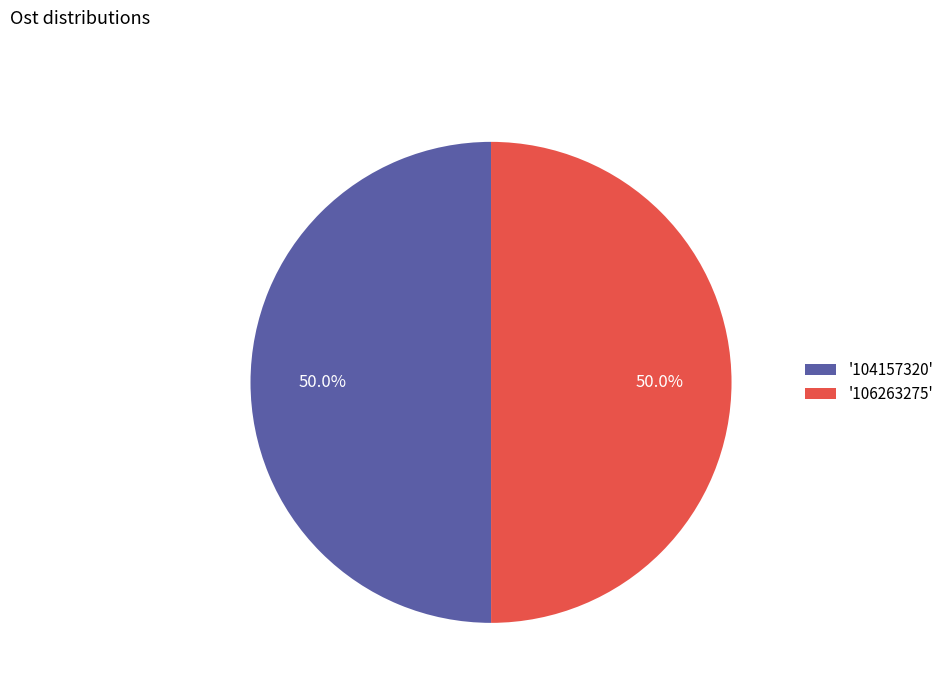

What is the ratio of the value at '106263275' to the value at '104157320'?

1.0